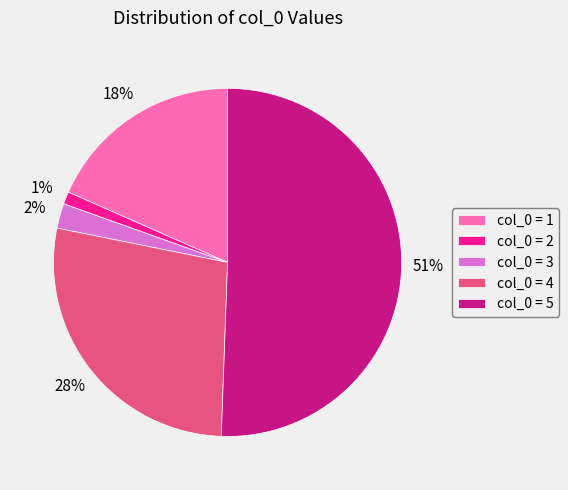

Rank the categories by value from highest to lowest.

col_0 = 5, col_0 = 4, col_0 = 1, col_0 = 3, col_0 = 2